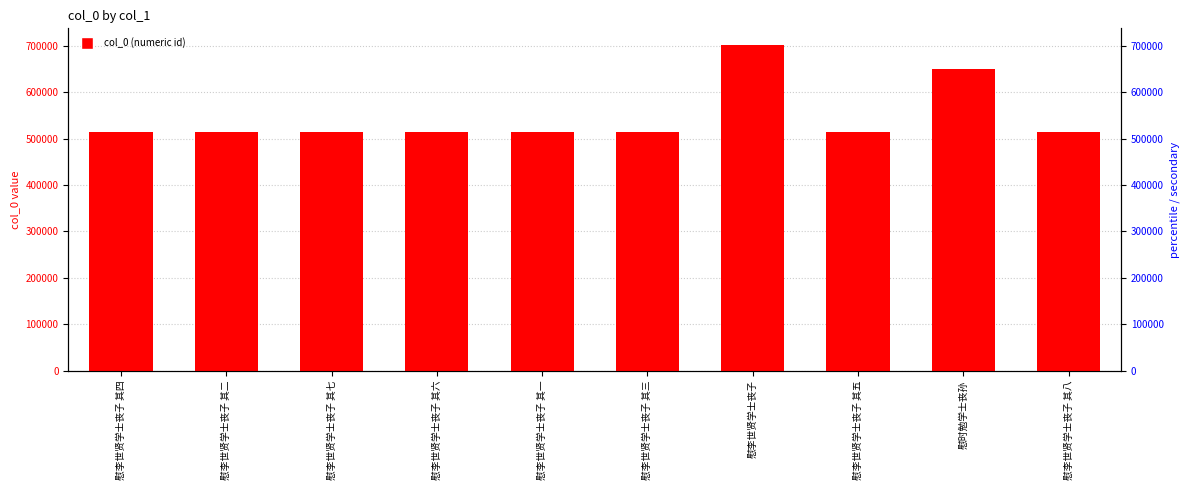

What is the sum of the values at 慰时勉学士丧孙 and 慰李世贤学士丧子 其一?

1163492